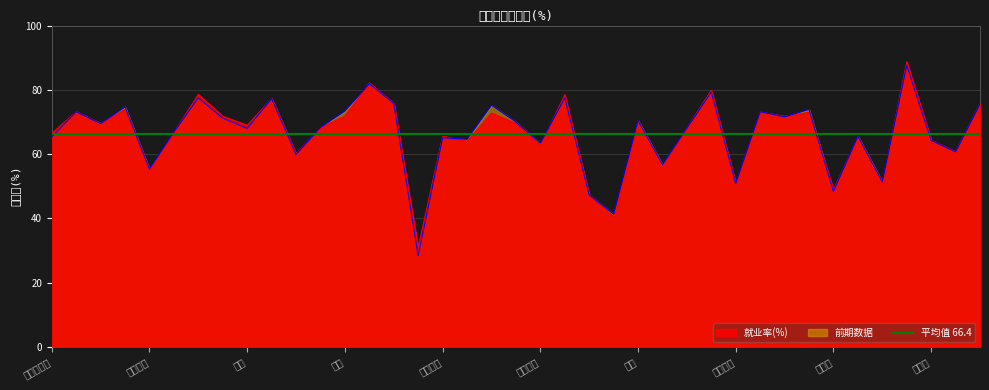

What is the label of the 16th point from the left?

科索沃